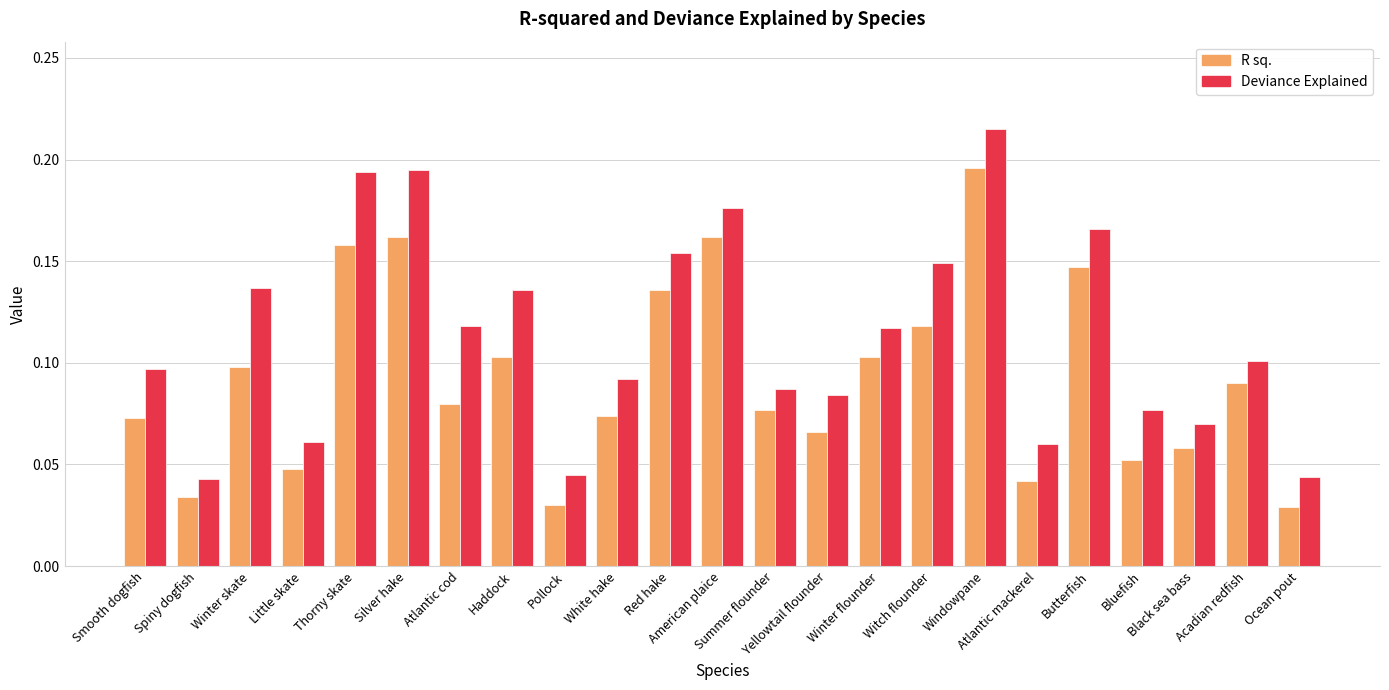

At how many categories does at least one series exceed 0?

23